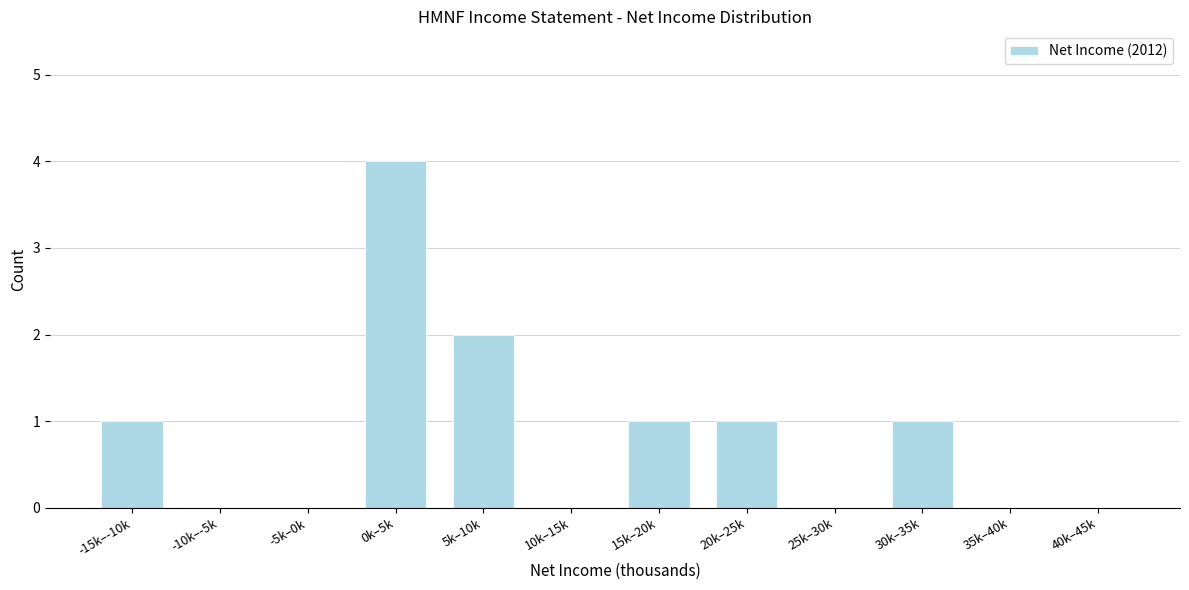

Reading left to right, what are all the values shown in this chart?

-15k–-10k=1	-10k–-5k=0	-5k–0k=0	0k–5k=4	5k–10k=2	10k–15k=0	15k–20k=1	20k–25k=1	25k–30k=0	30k–35k=1	35k–40k=0	40k–45k=0